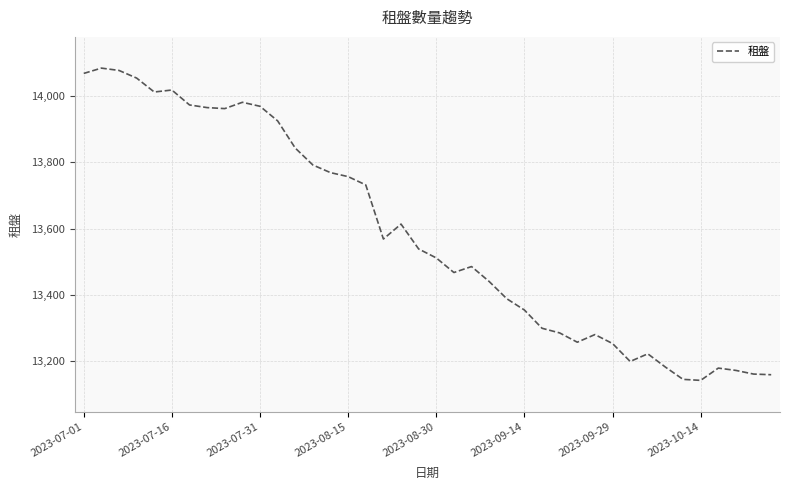

What is the maximum value shown in the chart?

14084